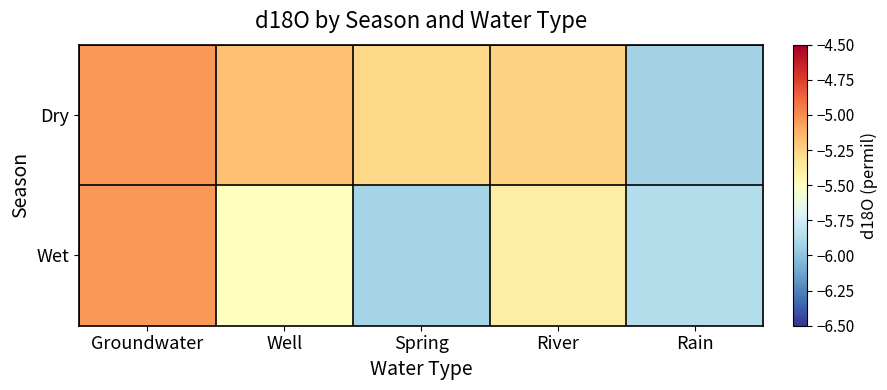

What is the difference between the highest and lowest values at Spring?

0.6